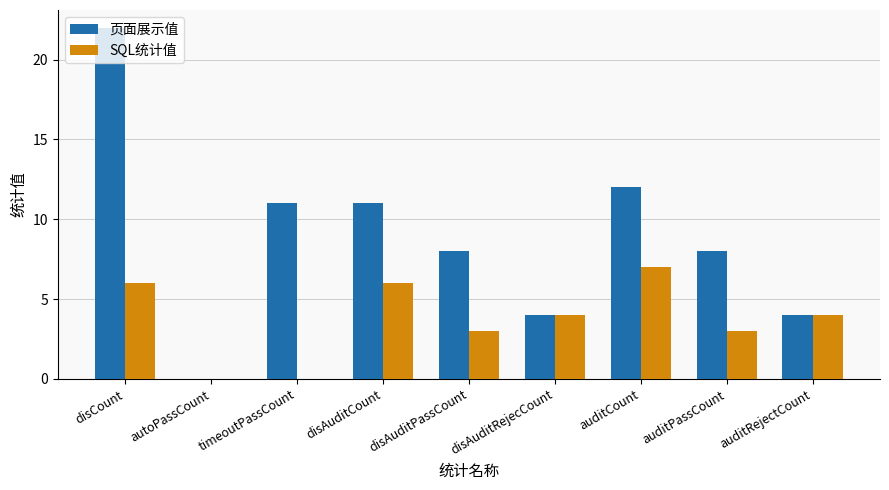

The value of SQL统计值 at auditCount is 10. True or false?

False